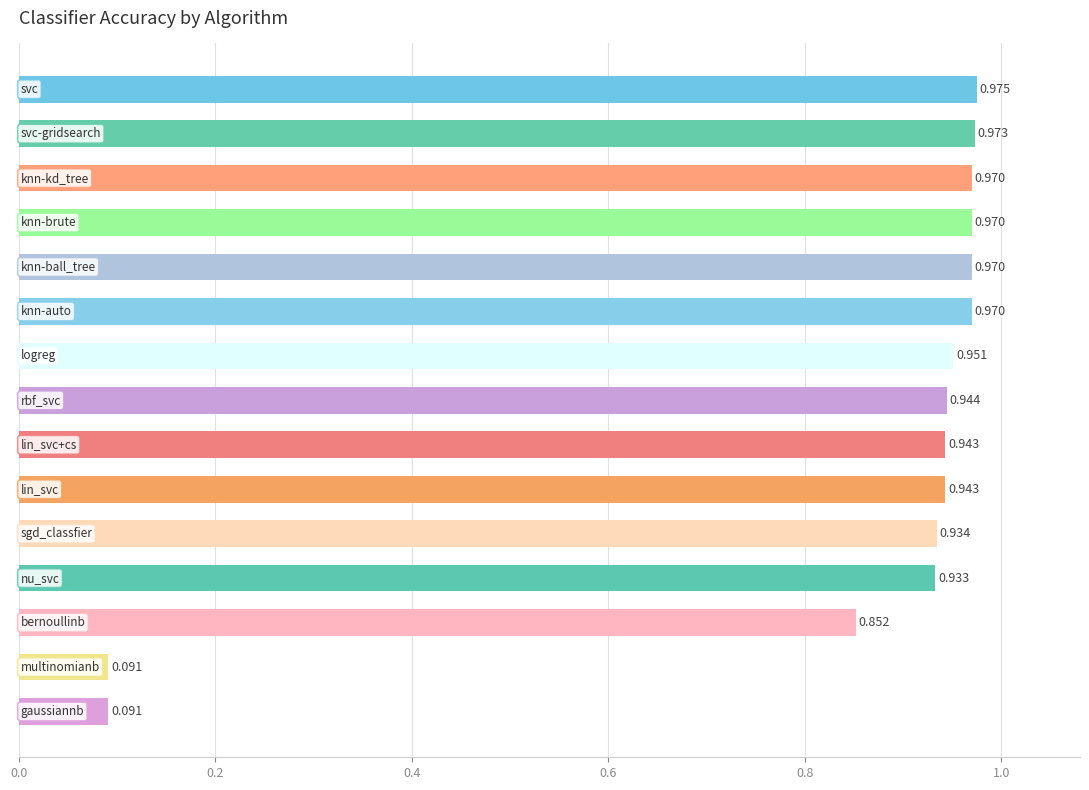

How many data points does each series have?

15